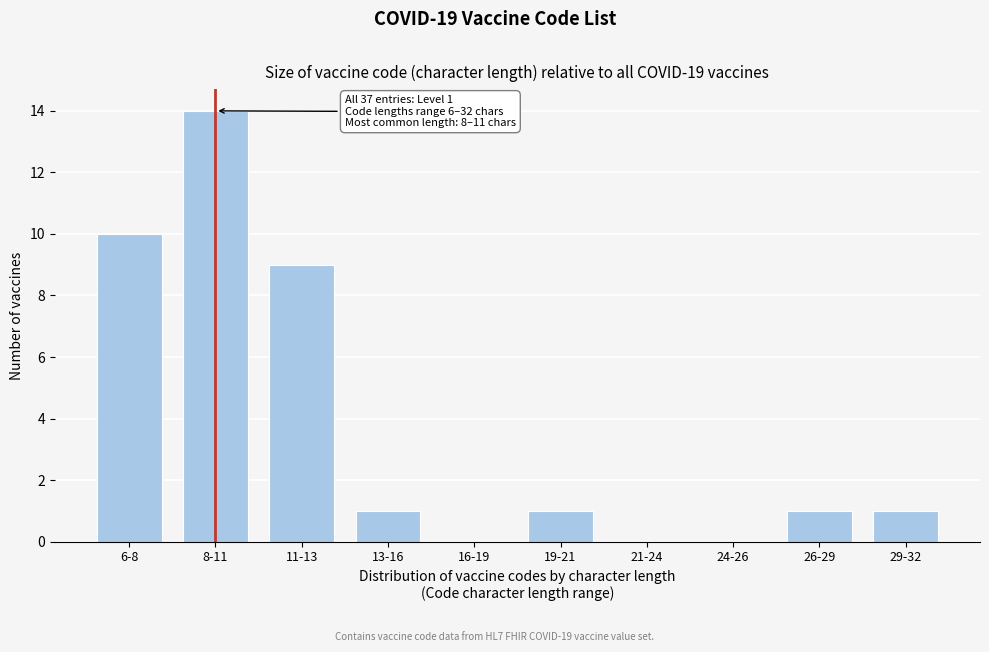

Reading left to right, transcribe all the data shown in this chart.

6-8=10	8-11=14	11-13=9	13-16=1	16-19=0	19-21=1	21-24=0	24-26=0	26-29=1	29-32=1